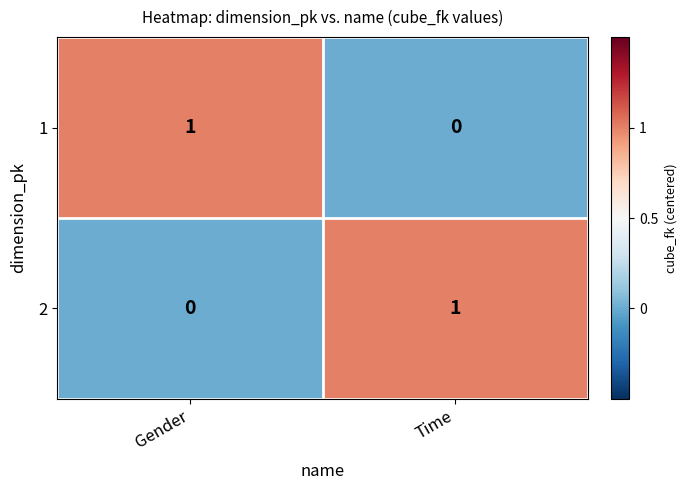

How many positive values does the 1 series have?

1